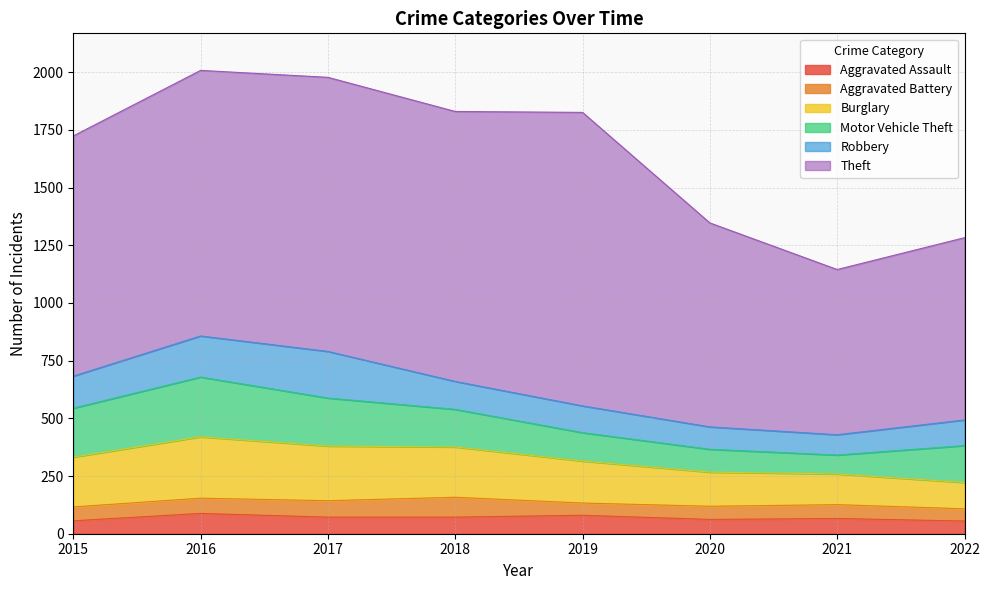

What is the sum of the Robbery values at 2020 and 2019?

213